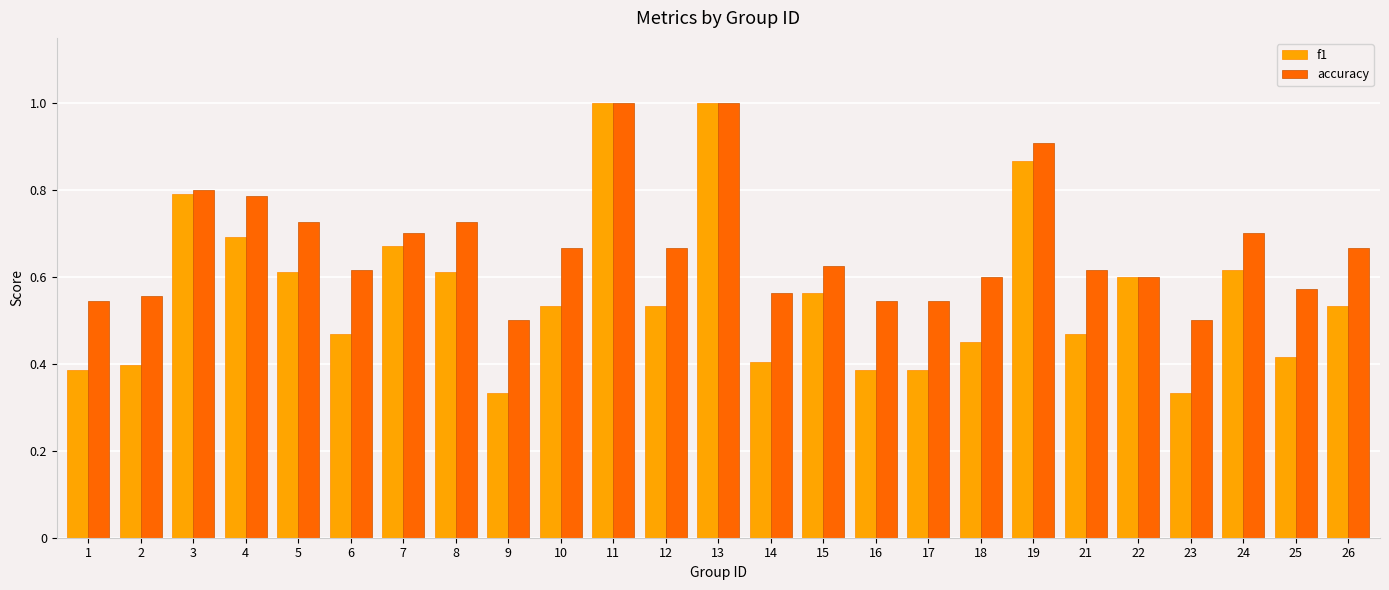

Is it true that accuracy equals 0.3 at 21?

False